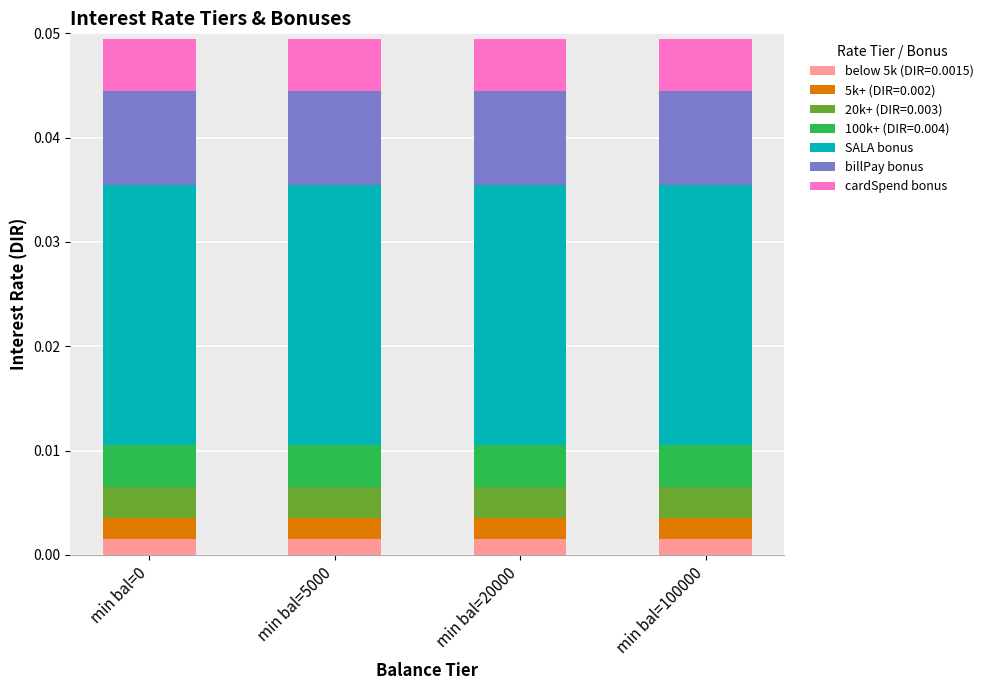

List the labels in order of SALA bonus value, smallest first.

min bal=0, min bal=5000, min bal=20000, min bal=100000